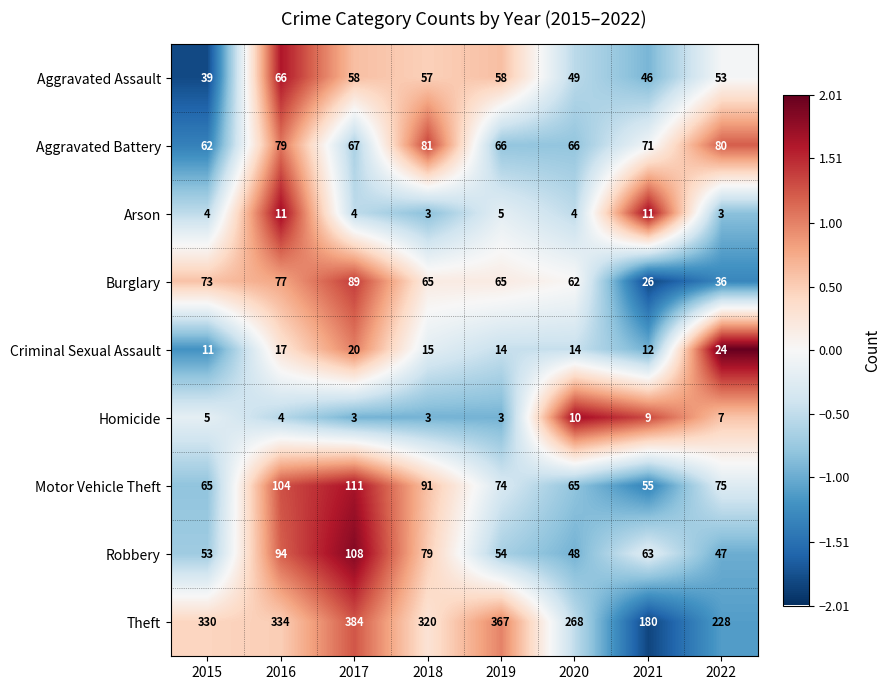

At how many categories does at least one series exceed 221?

7